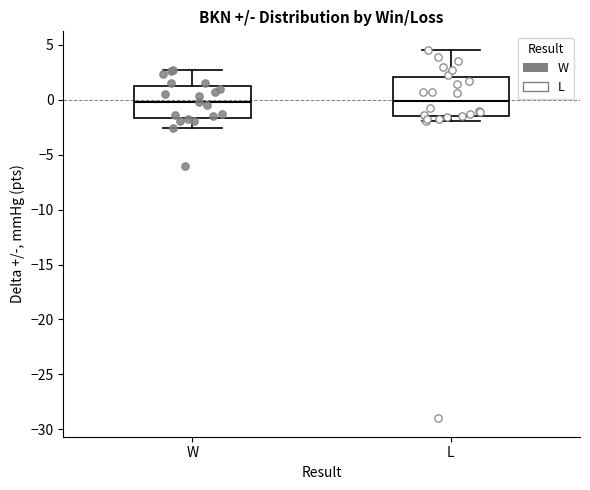

Reading left to right, read every box against the y-axis: the position of its median line, the range the box covers, and the ends of its whiskers. The values are not printed on the chart, so give them approximately, as read against the axis.

W: median 0.0, box -1.5 to 1.5, whiskers -2.5 to 2.5
L: median 0.0, box -1.5 to 2.0, whiskers -2.0 to 4.5